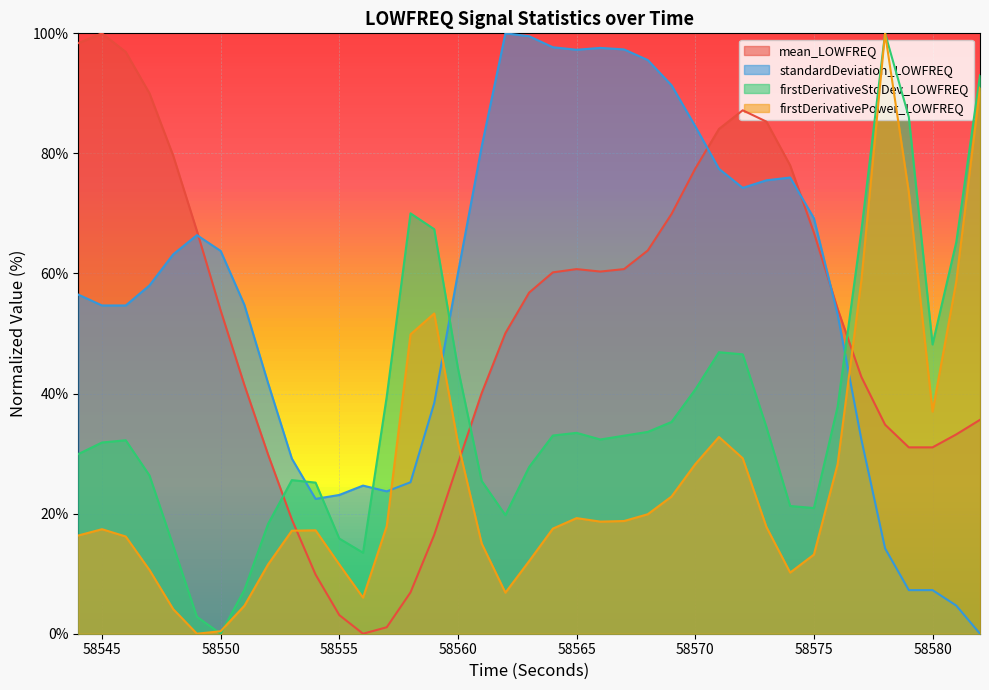

The firstDerivativeStdDev_LOWFREQ series shows 10.7 at 58567. True or false?

False